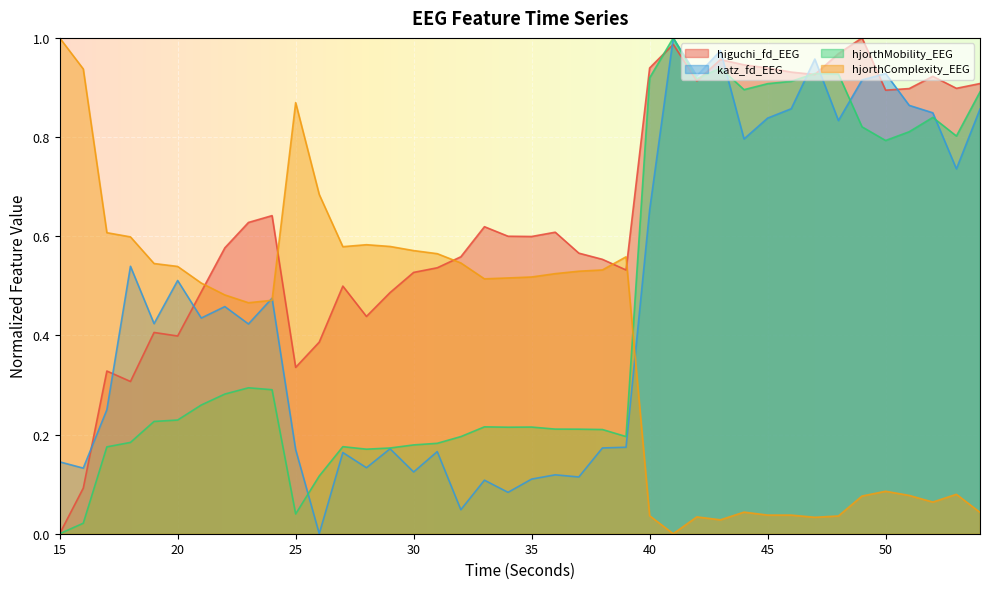

How many lines are shown in the chart?

4